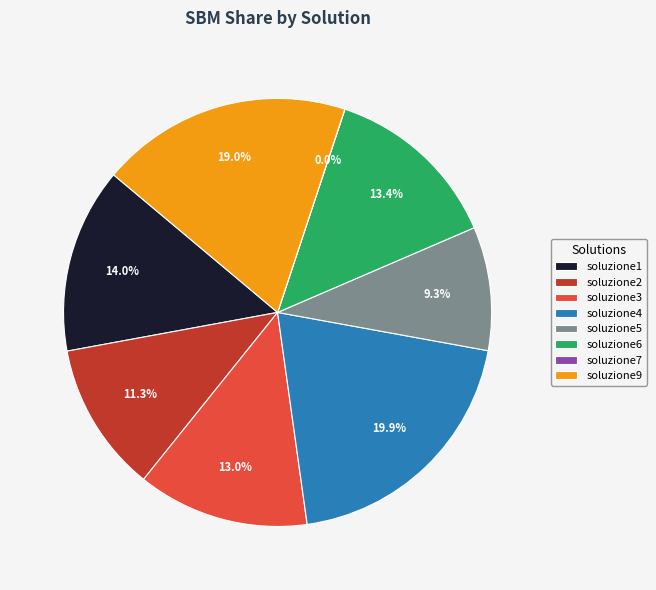

Between soluzione4 and soluzione9, which is larger?

soluzione4